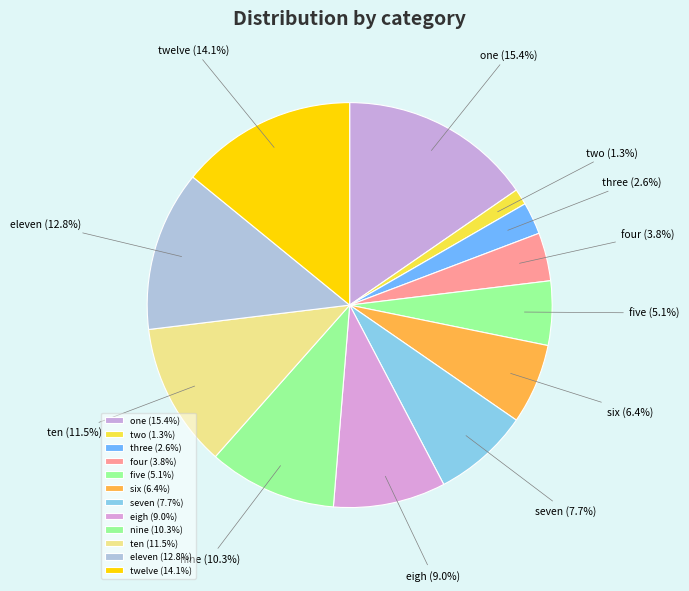

Approximately how many times larger is the value at eigh compared to three?

3.5